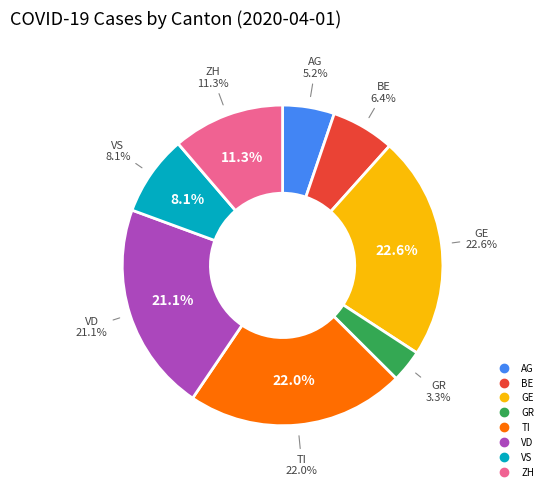

To the nearest percent, what portion does VD represent?

21%